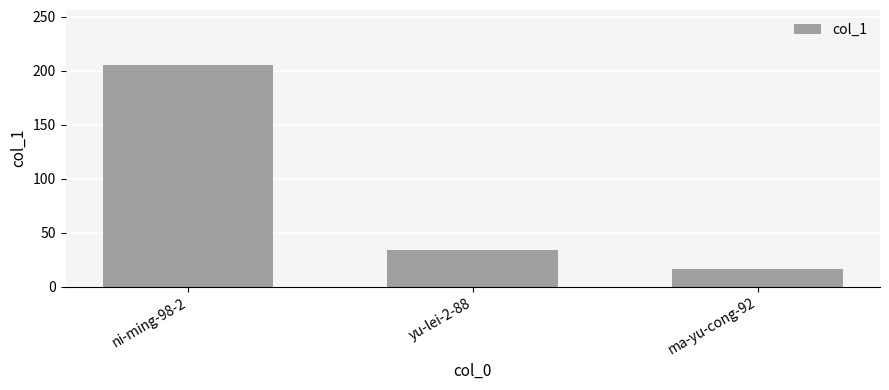

True or false: the data shows 34 at yu-lei-2-88.

True